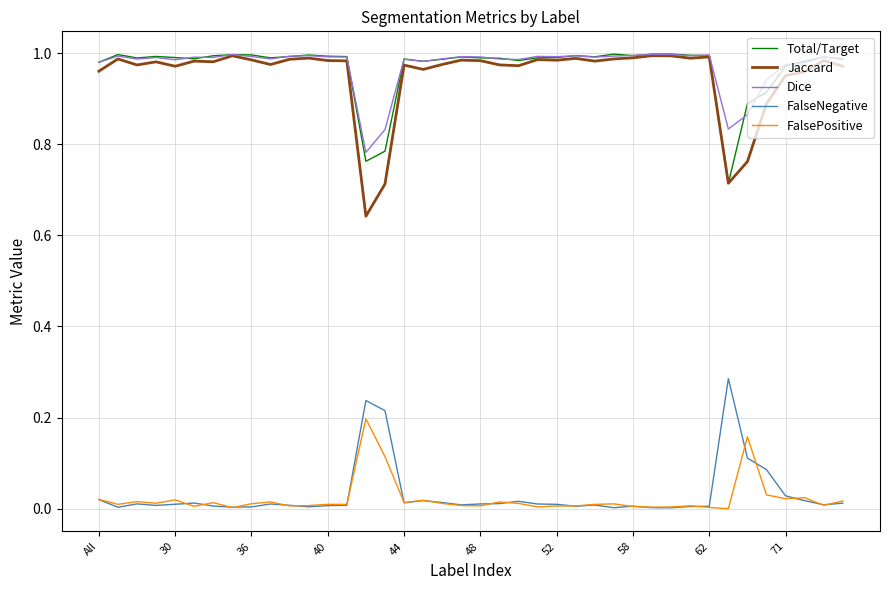

True or false: FalseNegative and Jaccard intersect in this chart.

False